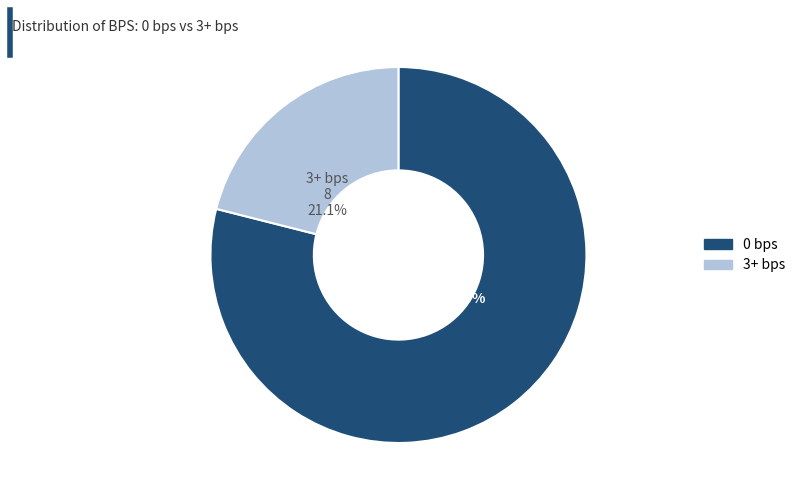

Which slice is the largest?

0 bps